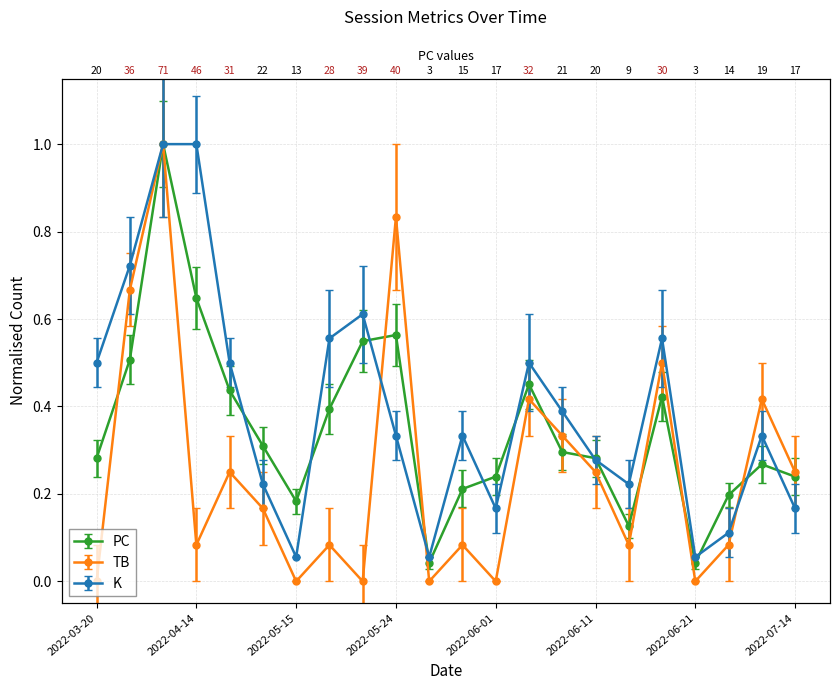

What are all the series names shown in the legend?

TB, PC, K